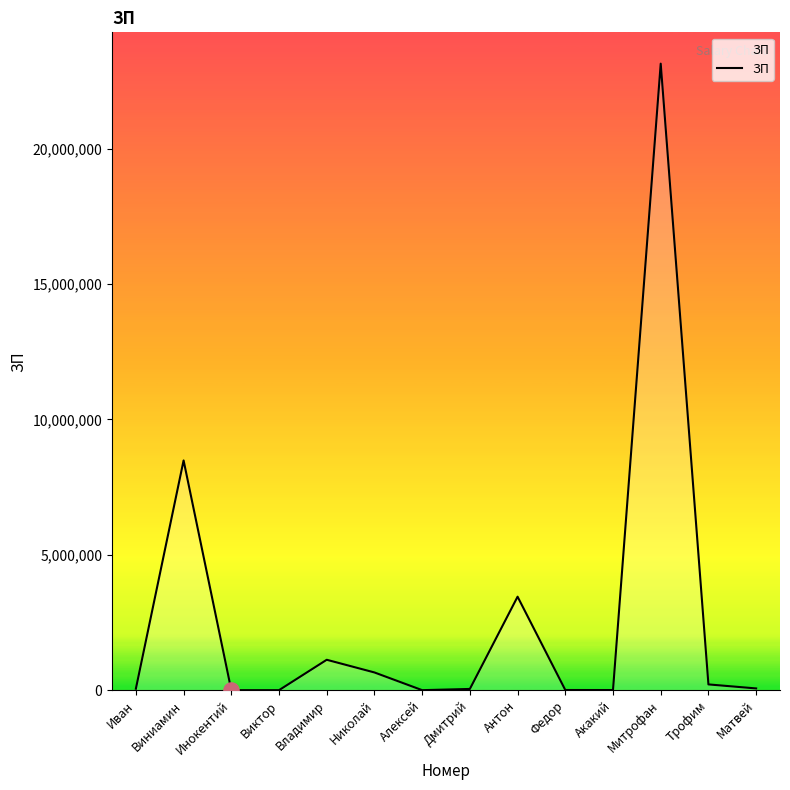

What is the change in value from Иван to Митрофан?

+23088780